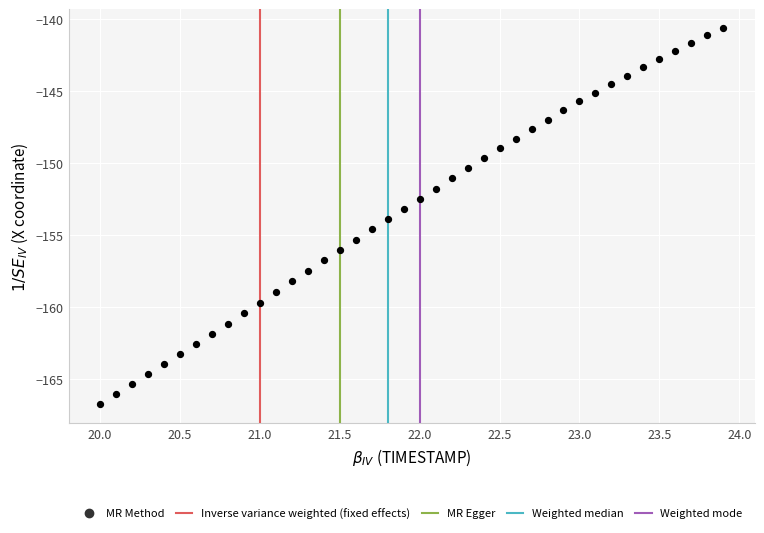

What is the range of X values (max minus min)?

3.9